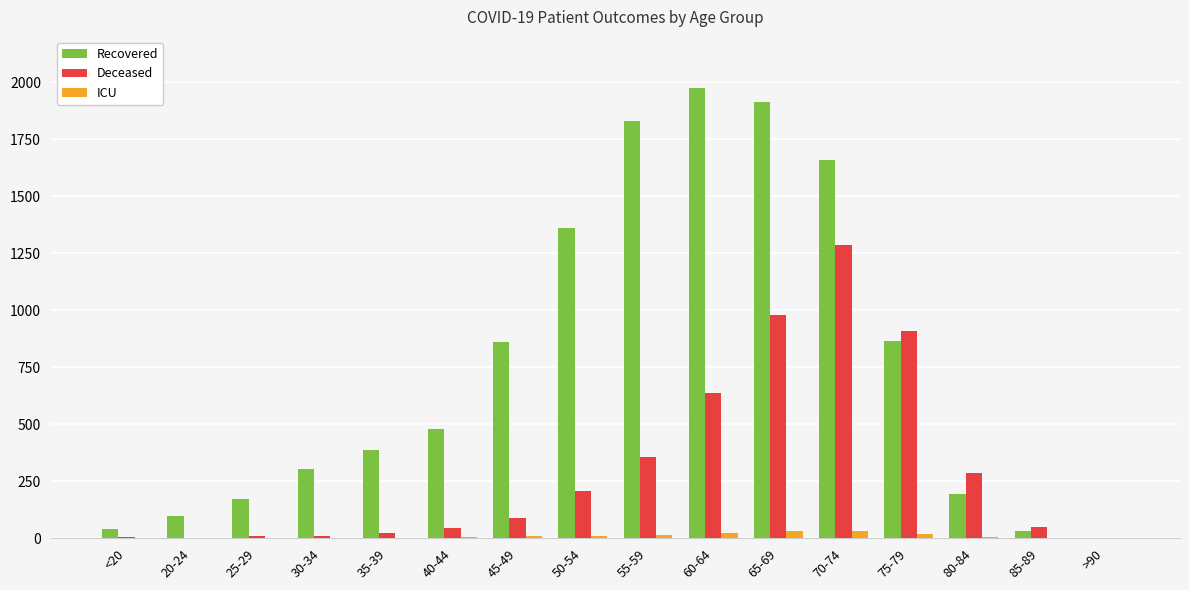

Which series has the largest total across all categories?

Recovered